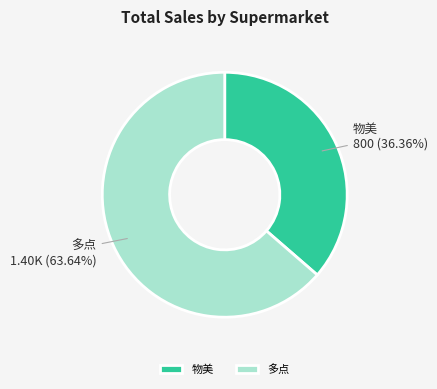

How many segments does this pie chart have?

2